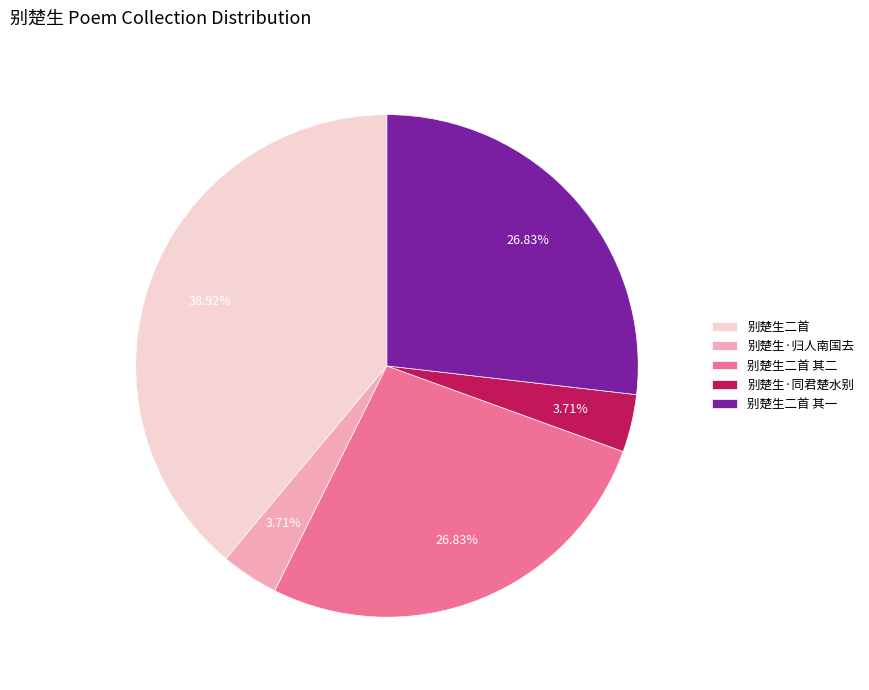

To the nearest percent, what is the difference between the 别楚生·同君楚水别 and 别楚生二首 其一 slice percentages?

23%